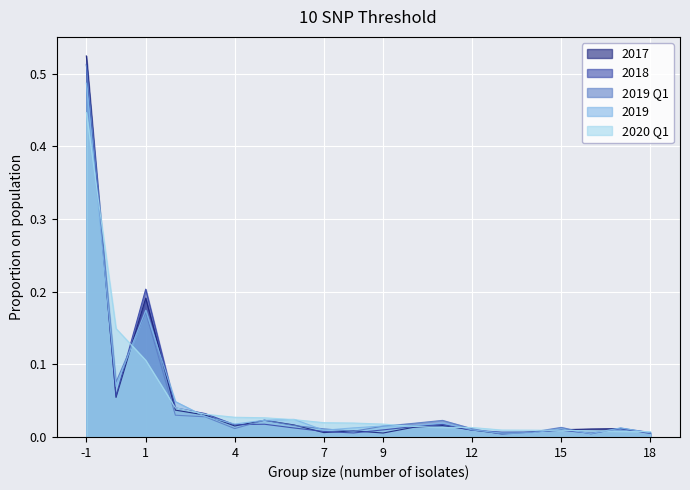

Which series has the widest spread of values?

2017